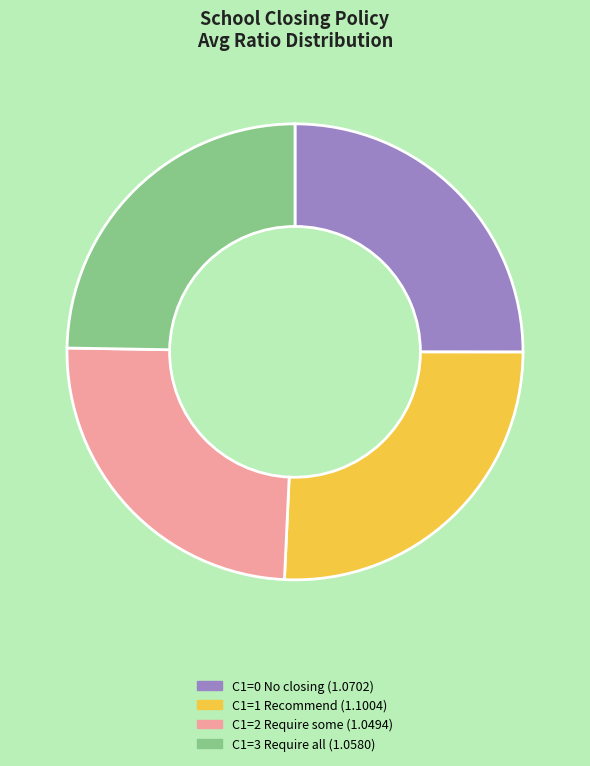

What is the largest slice in the pie chart?

C1=1 Recommend (1.1004)